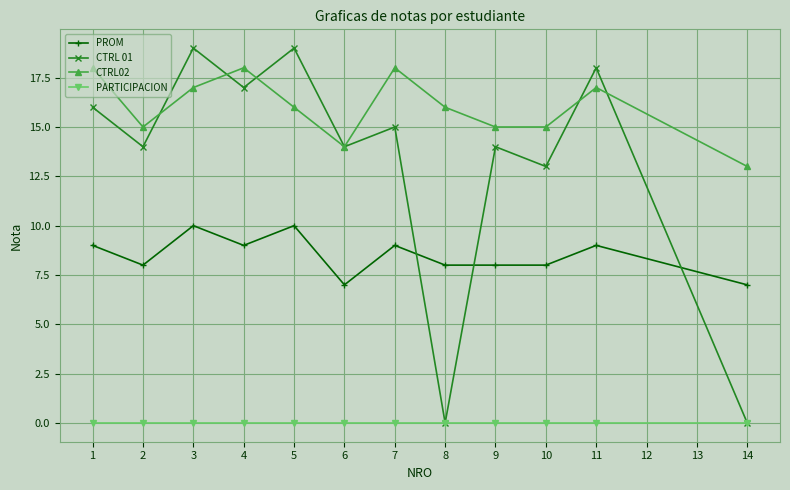

List the series in order of their peak value, lowest first.

PARTICIPACION, PROM, CTRL02, CTRL 01